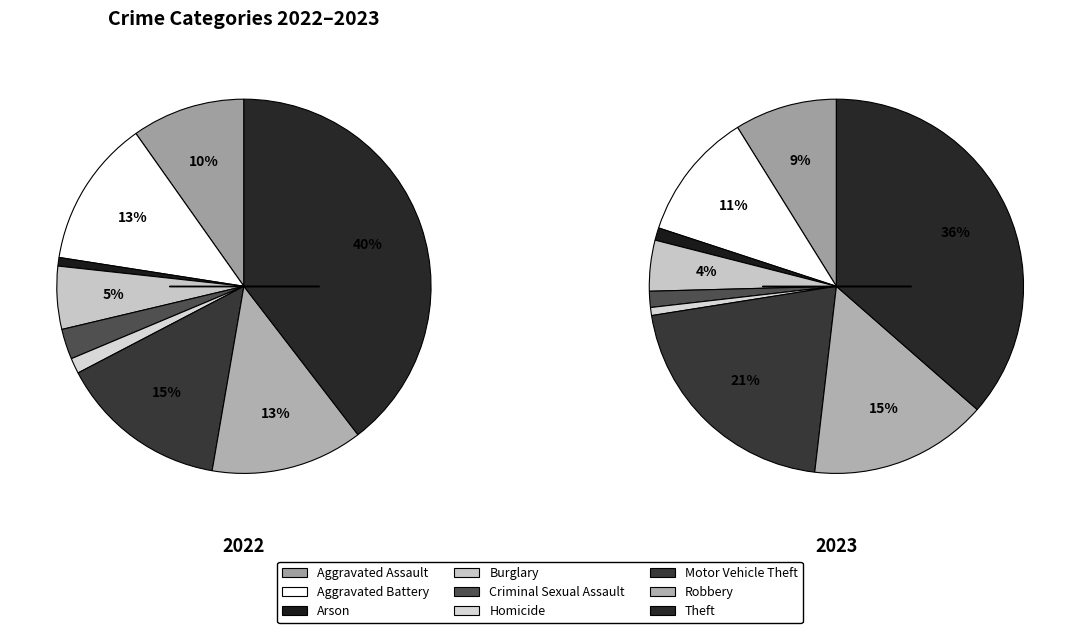

Between Theft and Criminal Sexual Assault, which is larger?

Theft